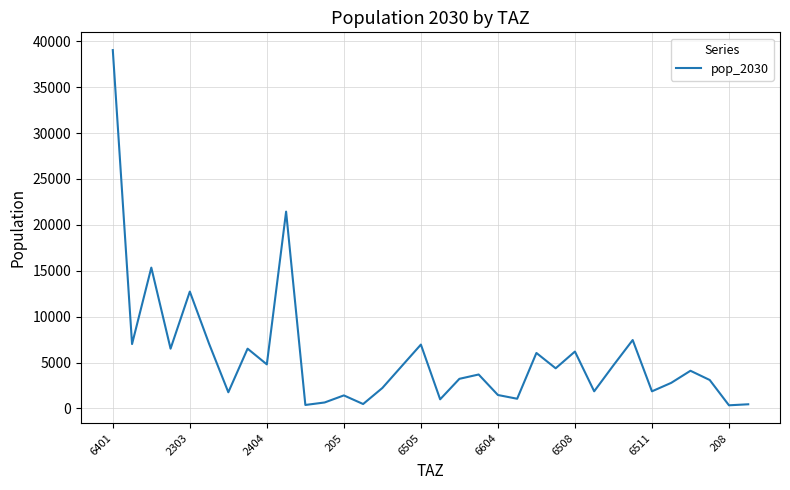

What is the difference between the maximum and minimum values?

38697.7